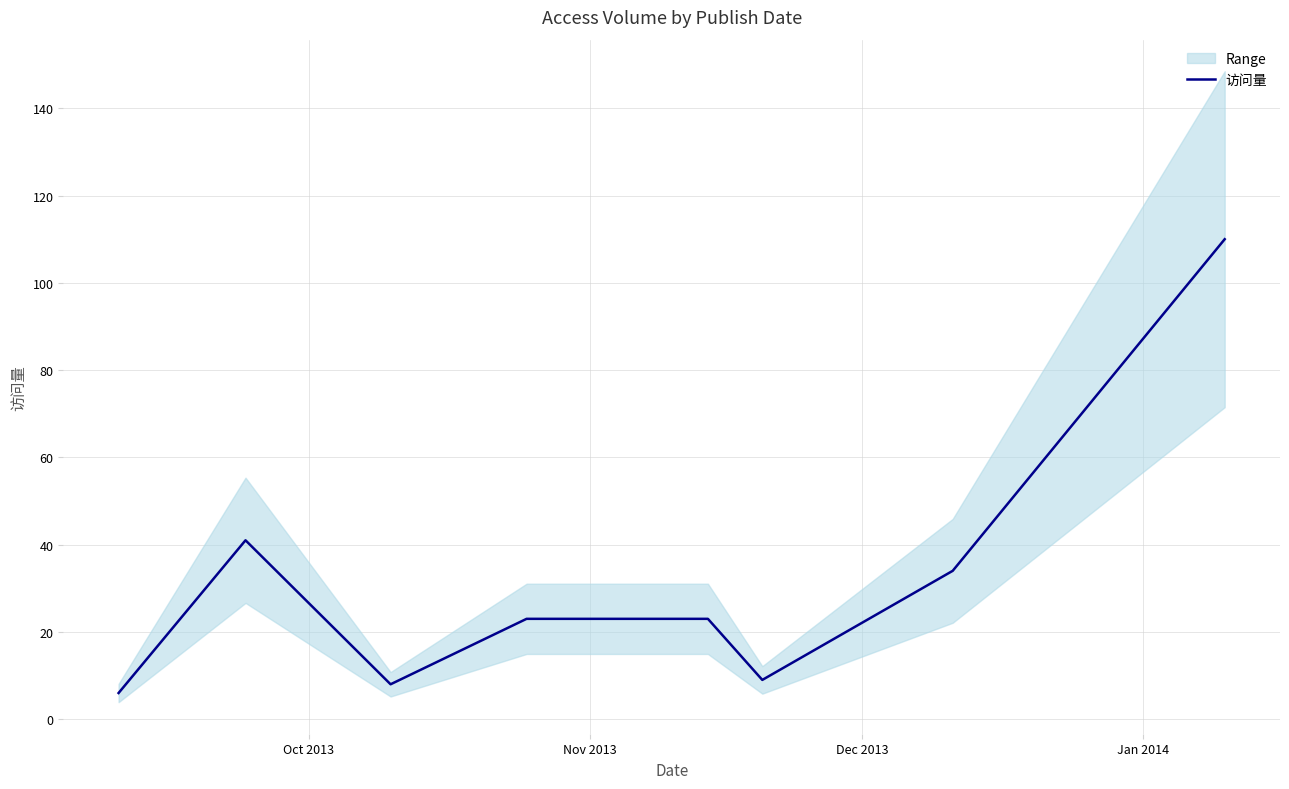

How many points are lower than both their immediate neighbors (excluding endpoints)?

2